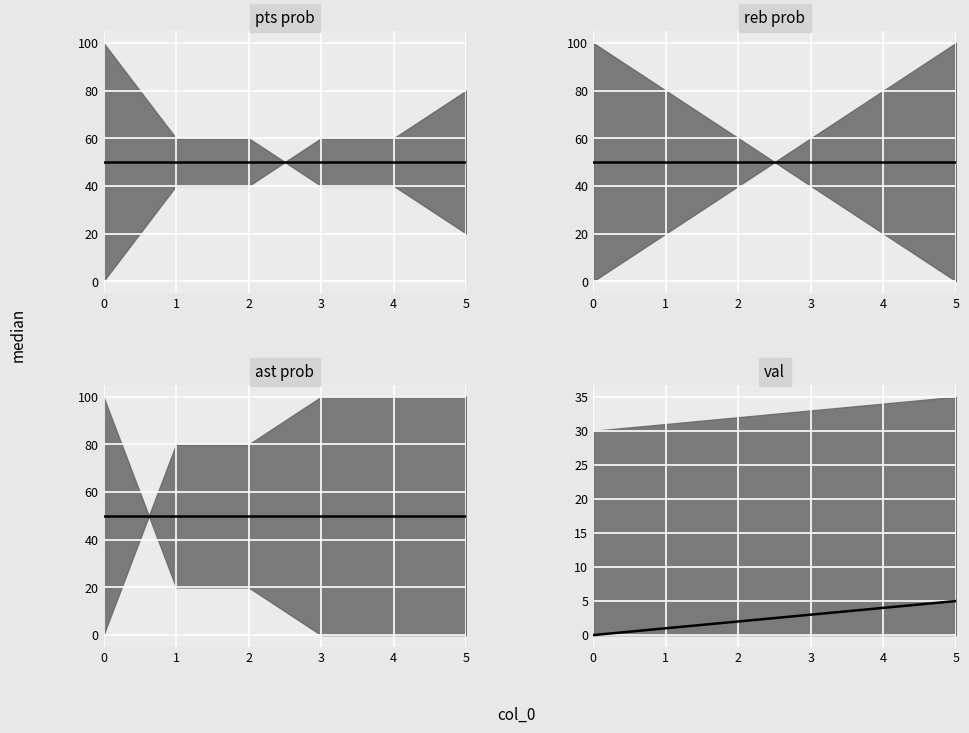

How many lines are shown in the chart?

4